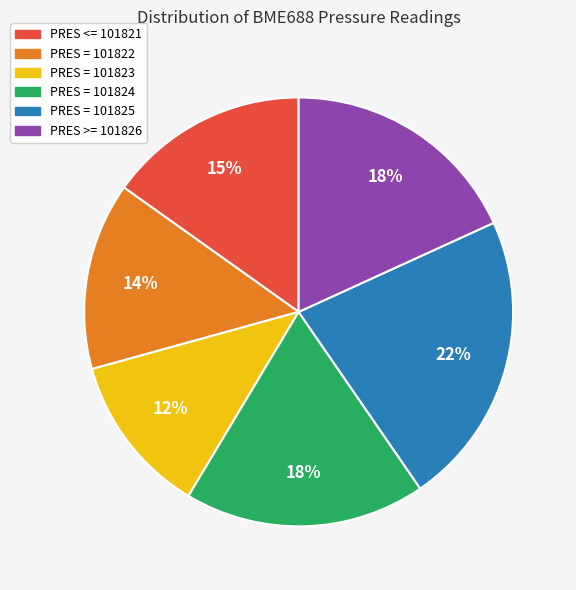

Is PRES >= 101826 the majority of the pie?

No